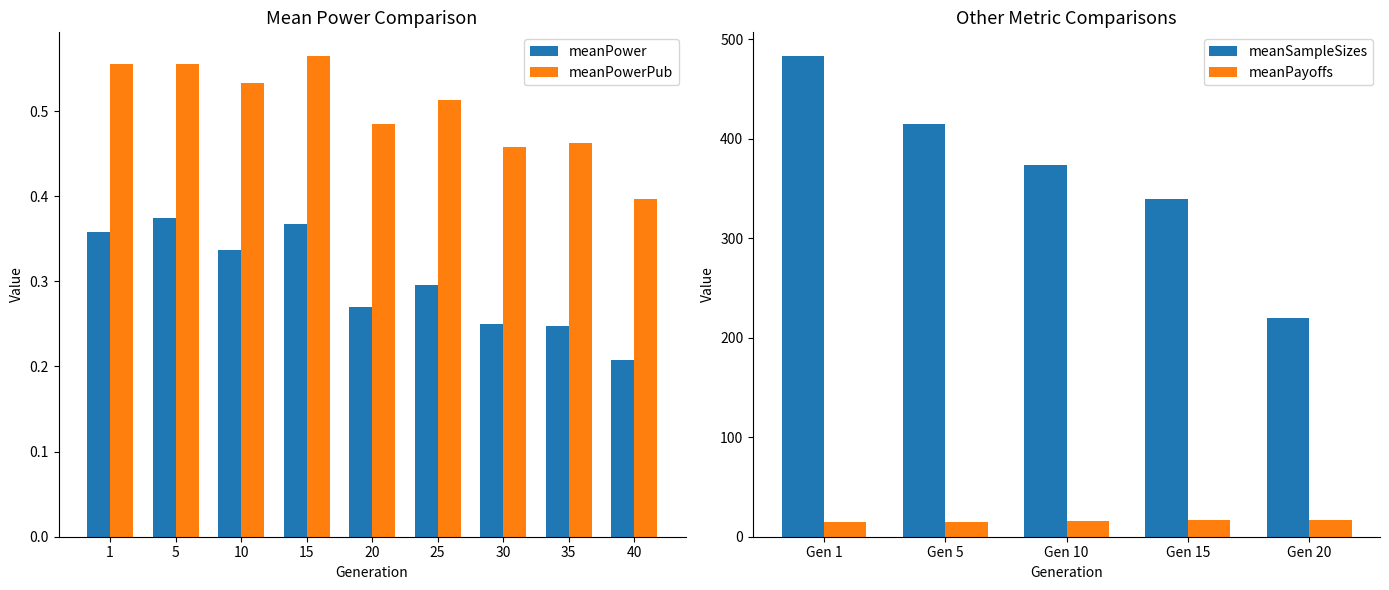

At 15, list the series in order from largest to smallest.

meanPowerPub, meanPower